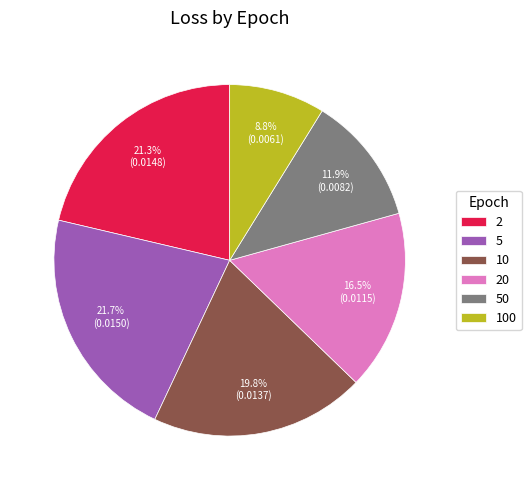

To the nearest percent, what is the difference between the largest and smallest slice percentages?

13%